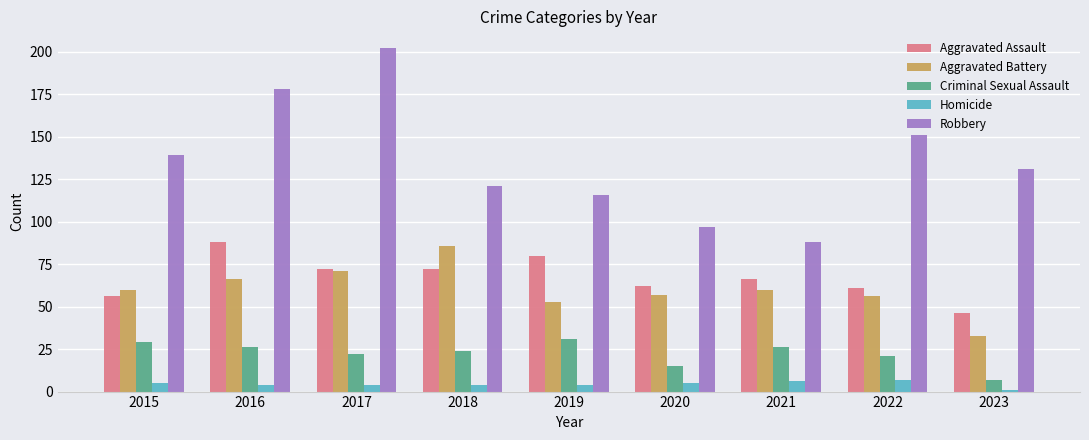

What is the value of the Robbery bar at the 4th from the left?

121